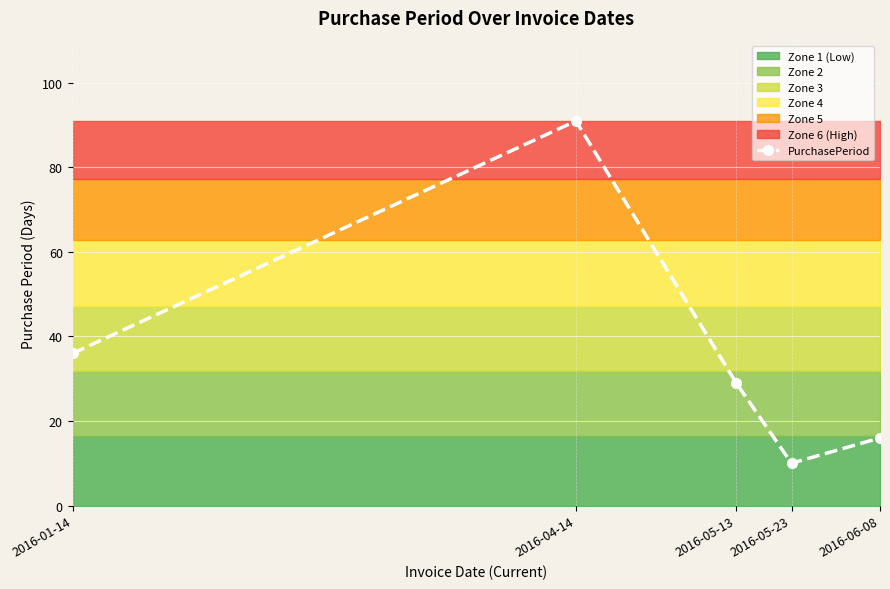

How many interior local valleys (lower than both neighbors) does the data have?

1